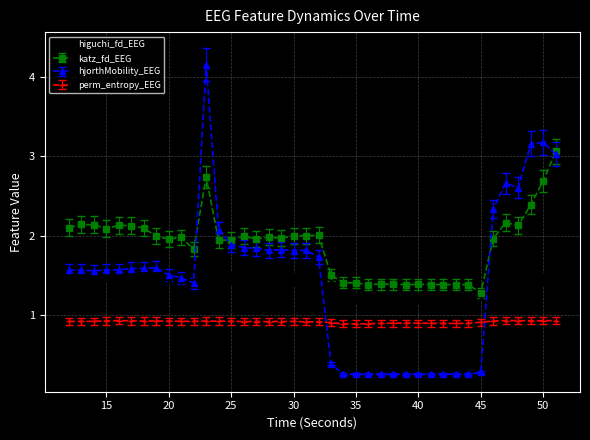

What are all the series names shown in the legend?

higuchi_fd_EEG, katz_fd_EEG, hjorthMobility_EEG, perm_entropy_EEG